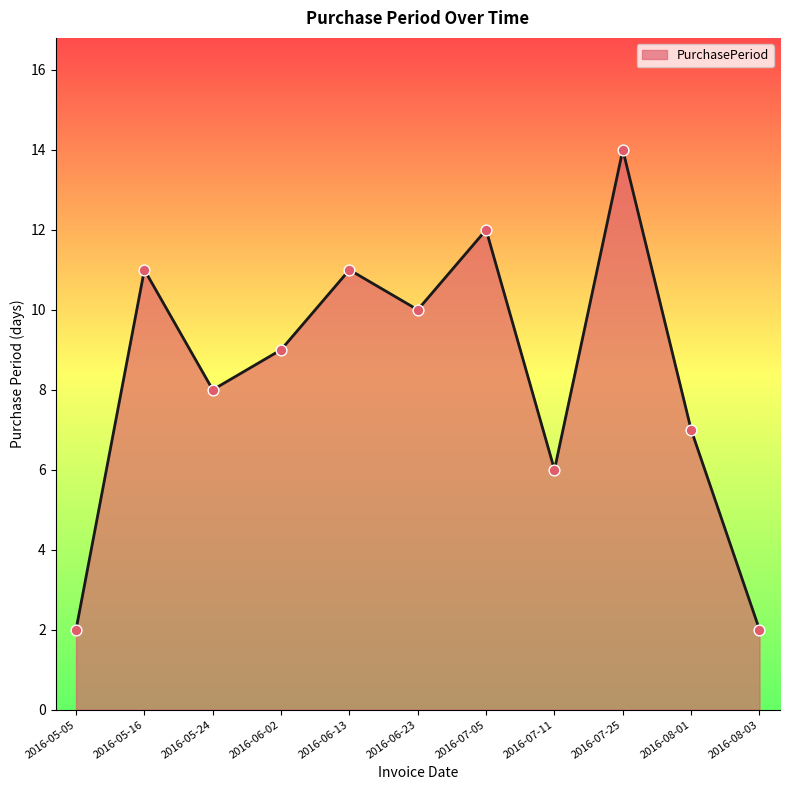

What is the ratio of the value at 2016-05-05 to the value at 2016-06-02?

0.2